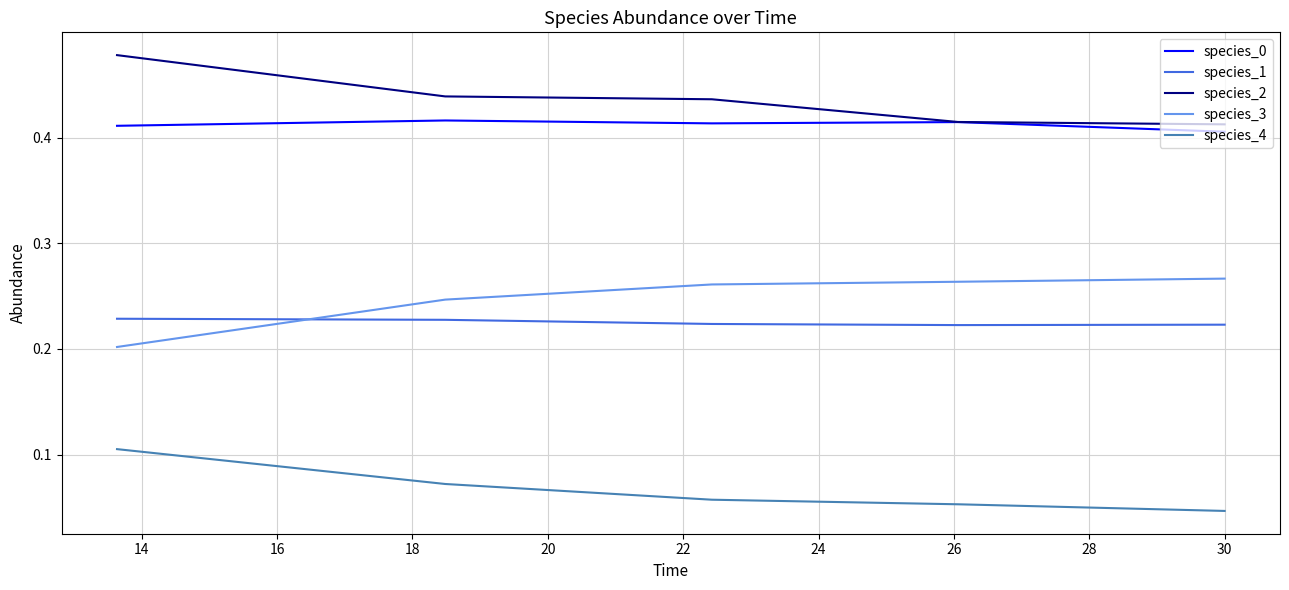

Which series has the largest total across all categories?

species_2